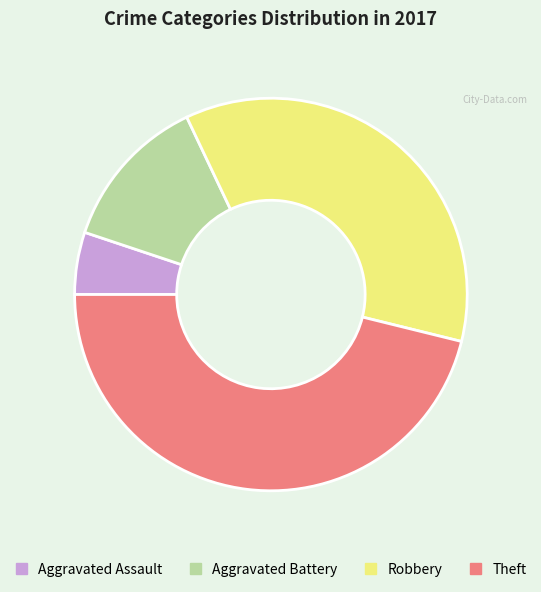

Rank the categories by value from highest to lowest.

Theft, Robbery, Aggravated Battery, Aggravated Assault